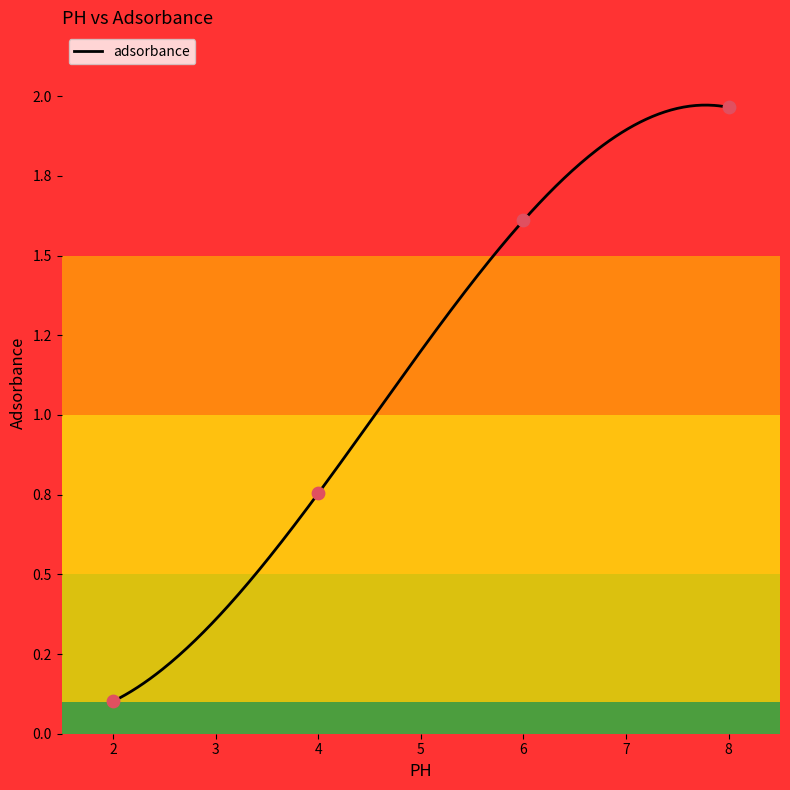

Approximately how many times larger is the value at 4 compared to 6?

0.5